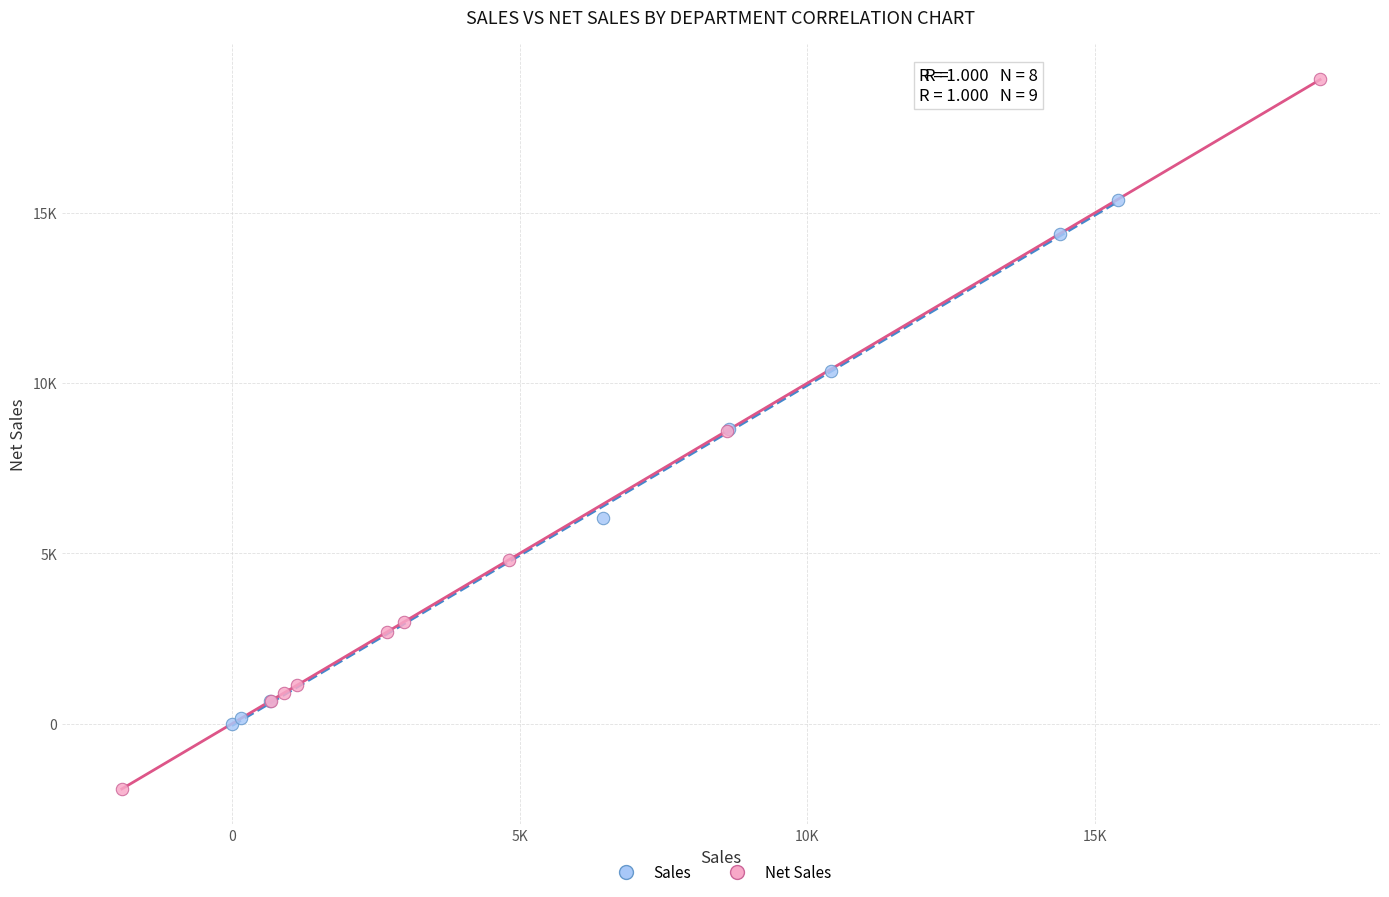

What are all the series names shown in the legend?

Sales, Net Sales